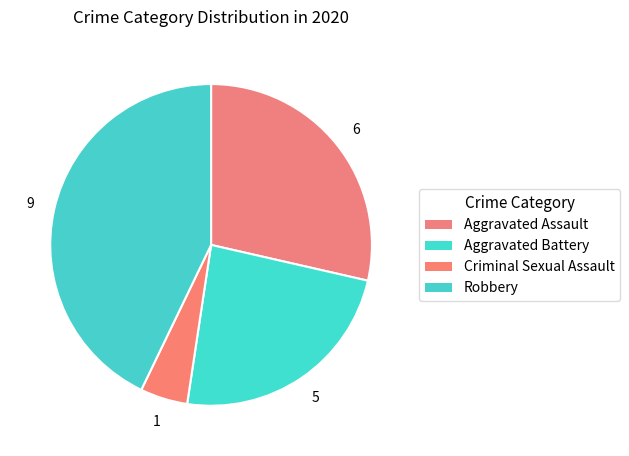

What portion of the pie excludes Aggravated Battery?

76.2%